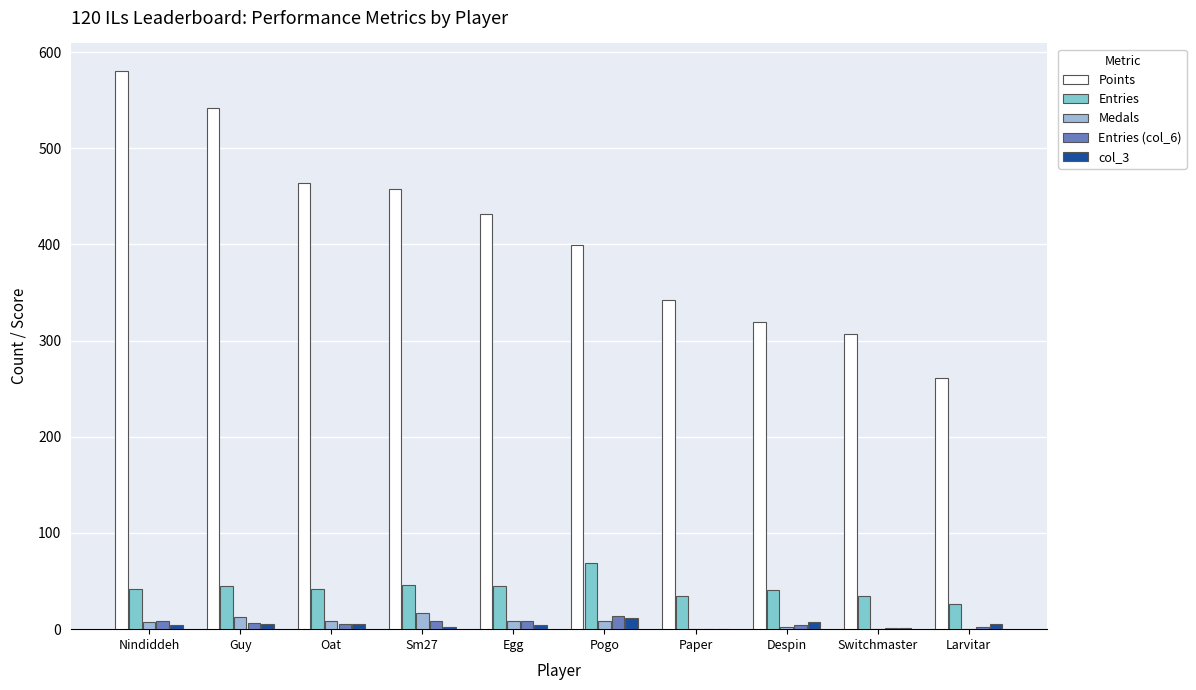

Count the number of data series in this chart.

5